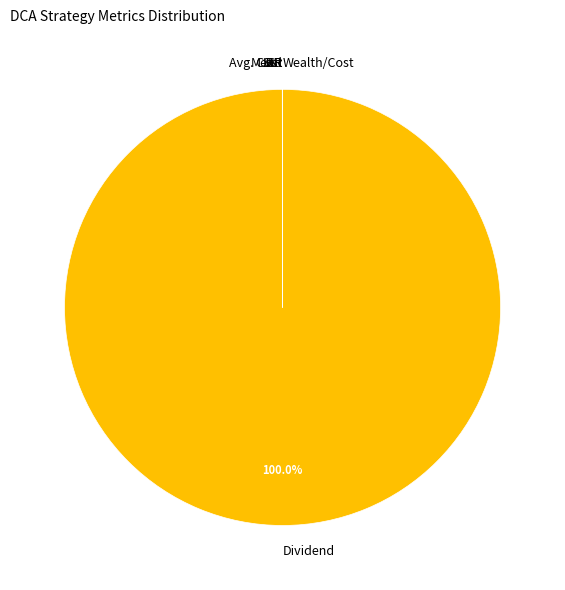

Which slice is the largest?

Dividend